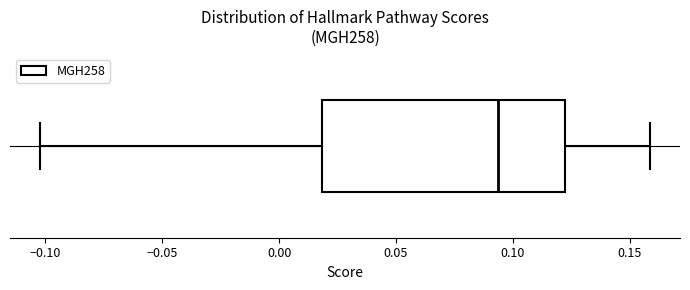

Where does the right whisker of the box end on the x-axis? The values are not printed on the chart, so give them approximately, as read against the axis.

0.160